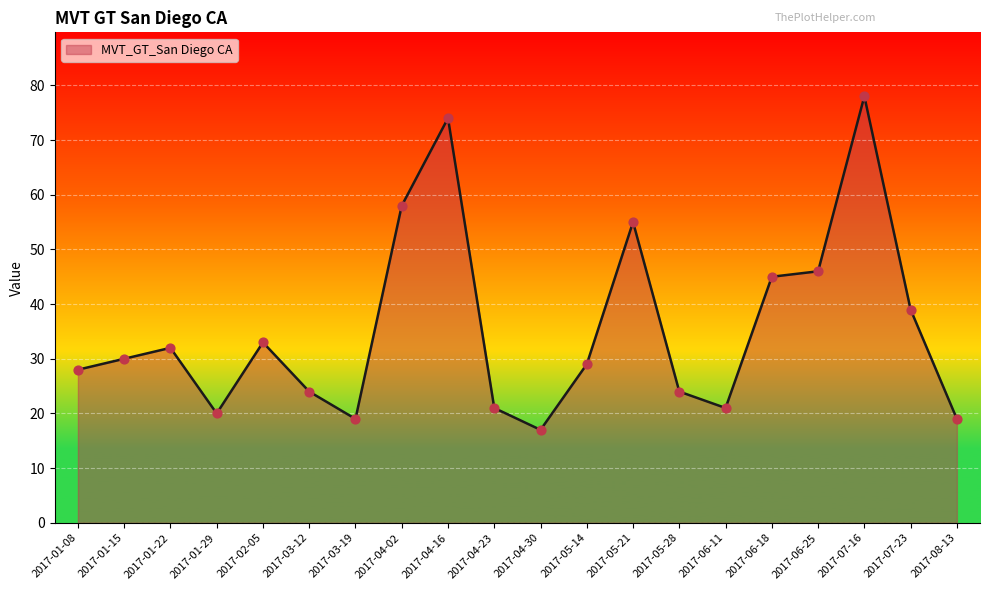

What is the ratio of the value at 2017-03-19 to the value at 2017-04-16?

0.3